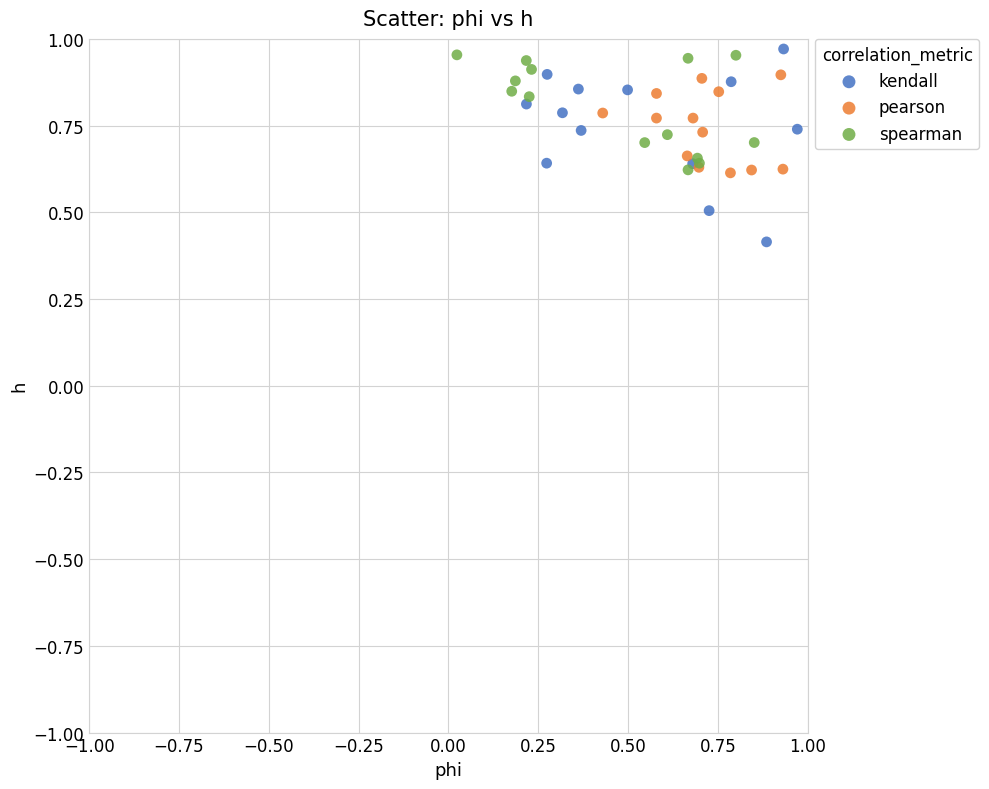

Which series contains the lowest Y value?

kendall